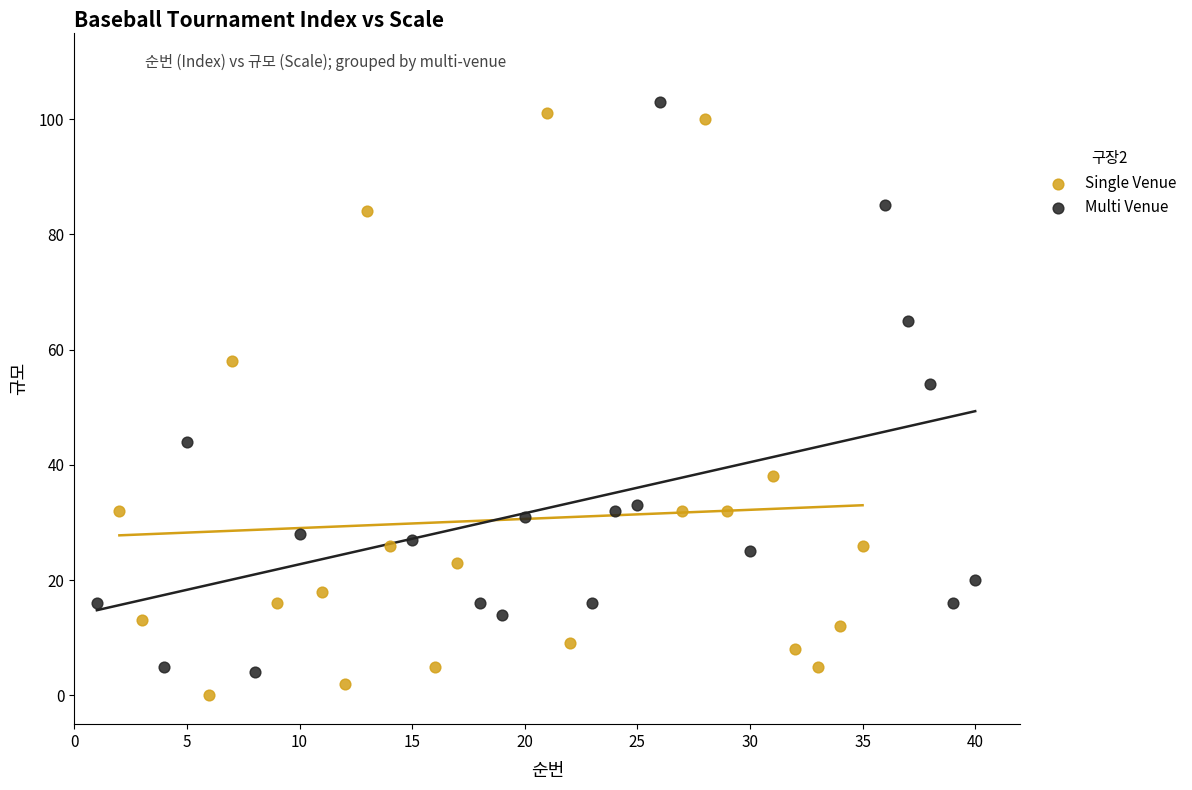

Which series contains the lowest Y value?

Single Venue